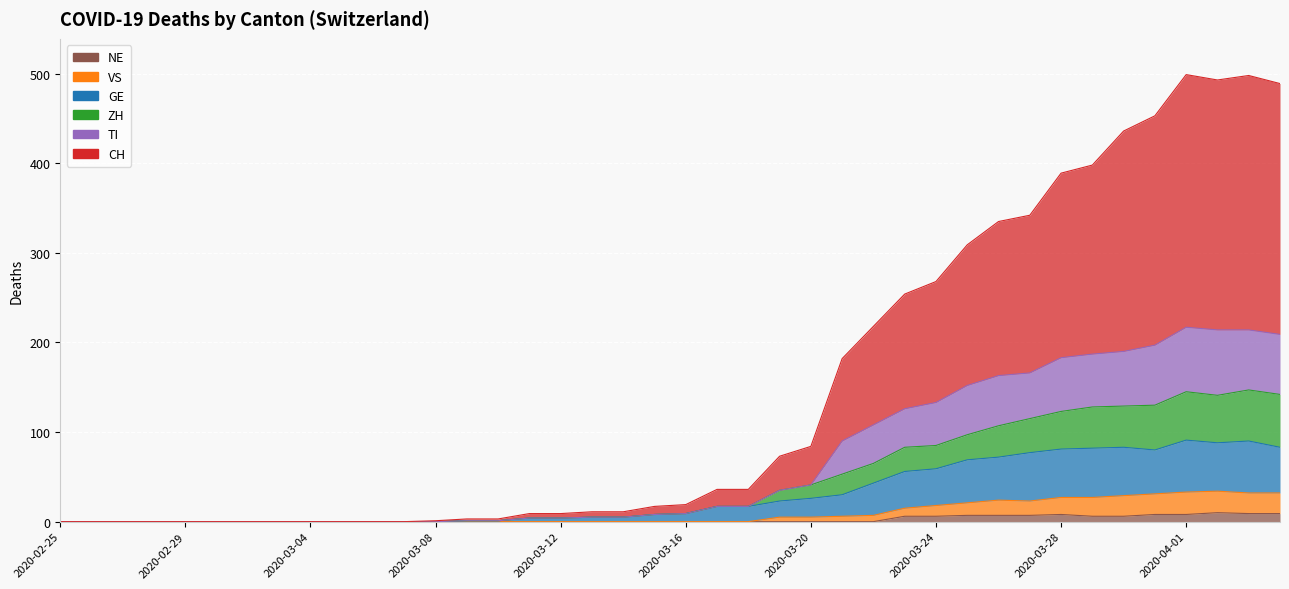

Where is VS nearest to the value 17?

2020-03-24